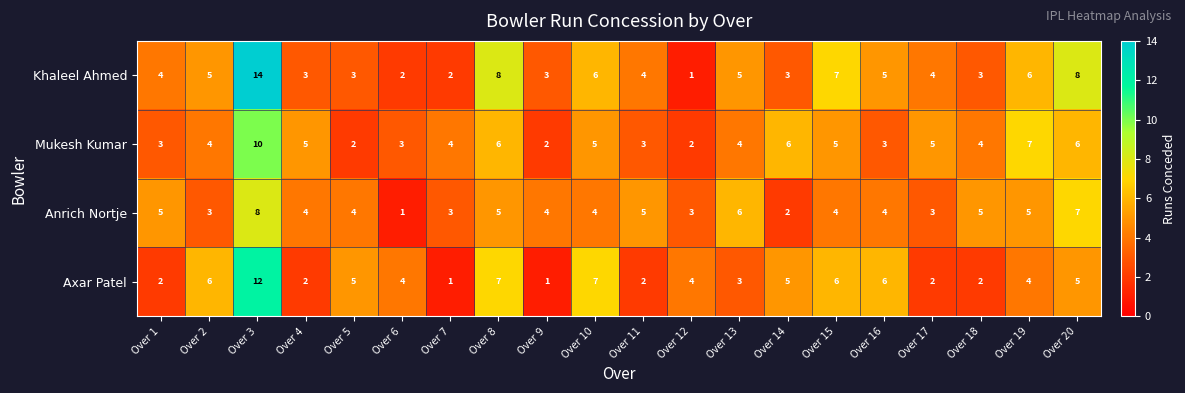

What is the sum of the Khaleel Ahmed values at Over 10 and Over 15?

13